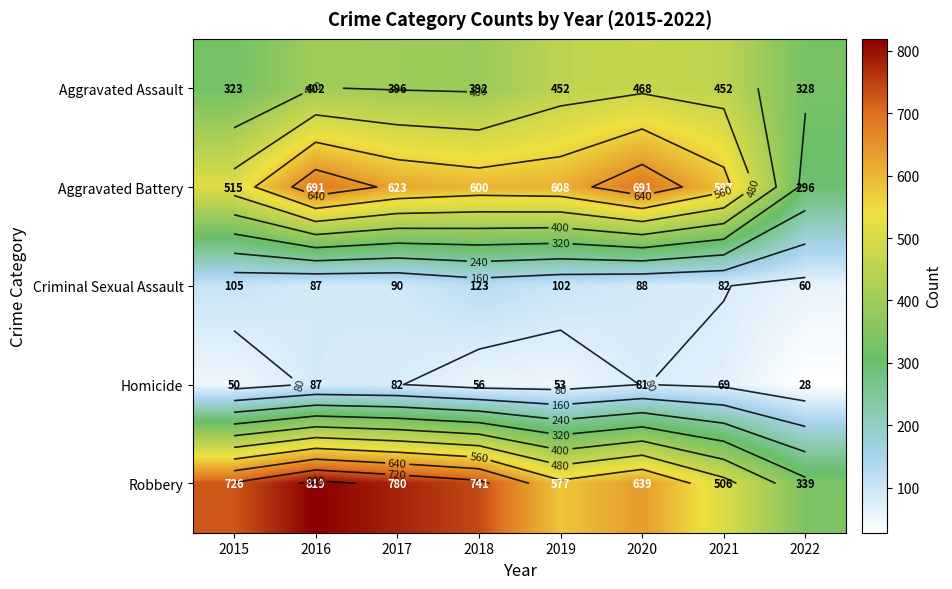

List the labels in order of Aggravated Battery value, smallest first.

2022, 2015, 2021, 2018, 2019, 2017, 2016, 2020